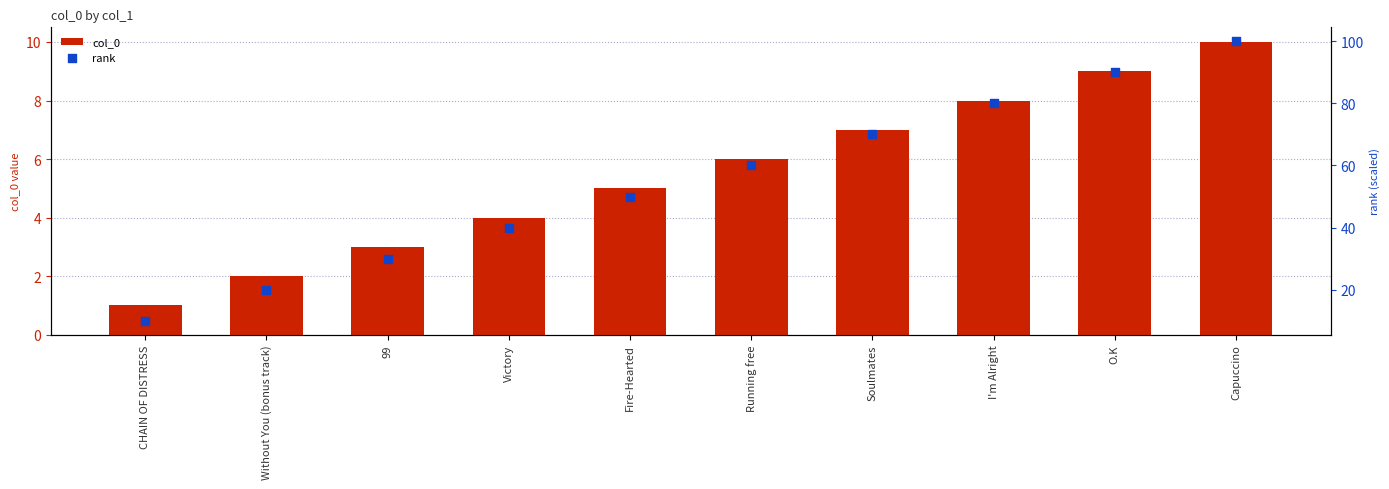

Which series has the largest total across all categories?

rank